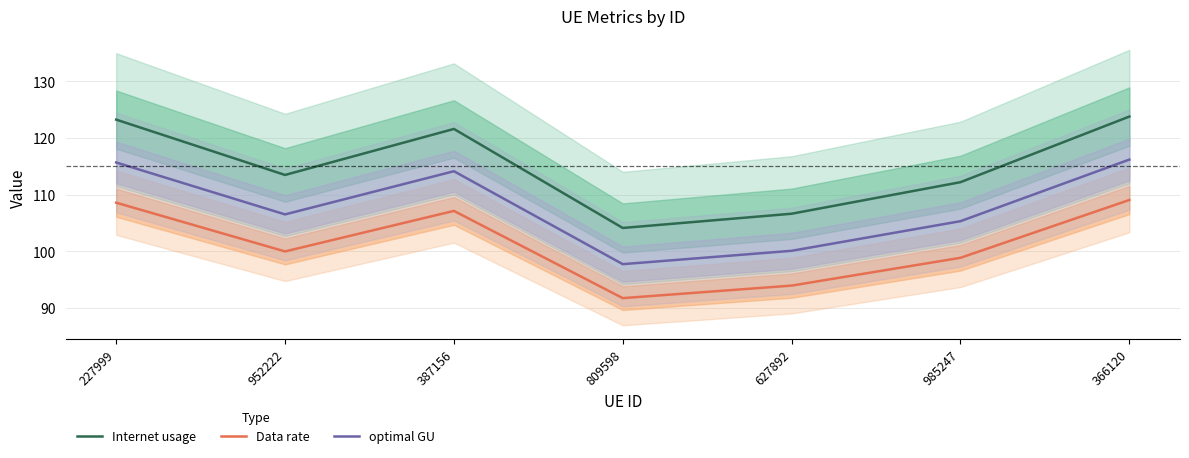

True or false: Internet usage and Data rate cross at least once.

False